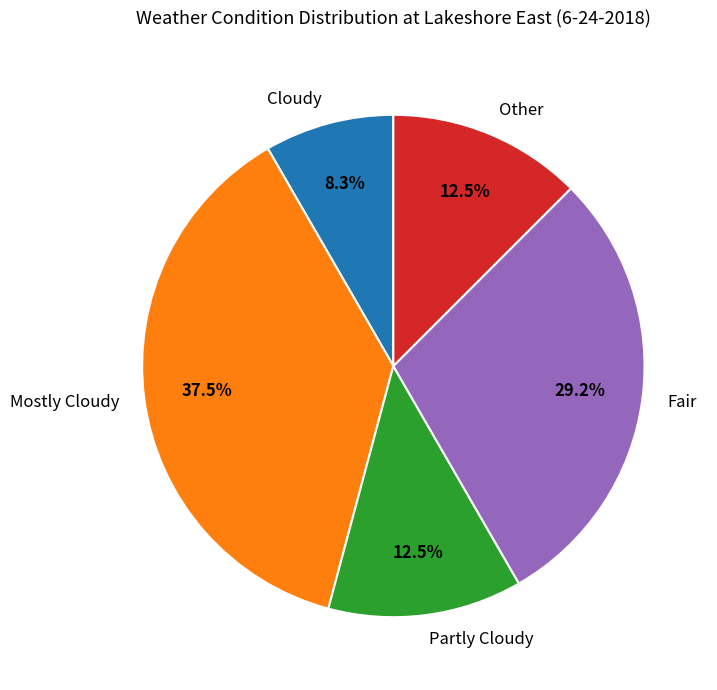

Does Other represent more than half of the total?

No